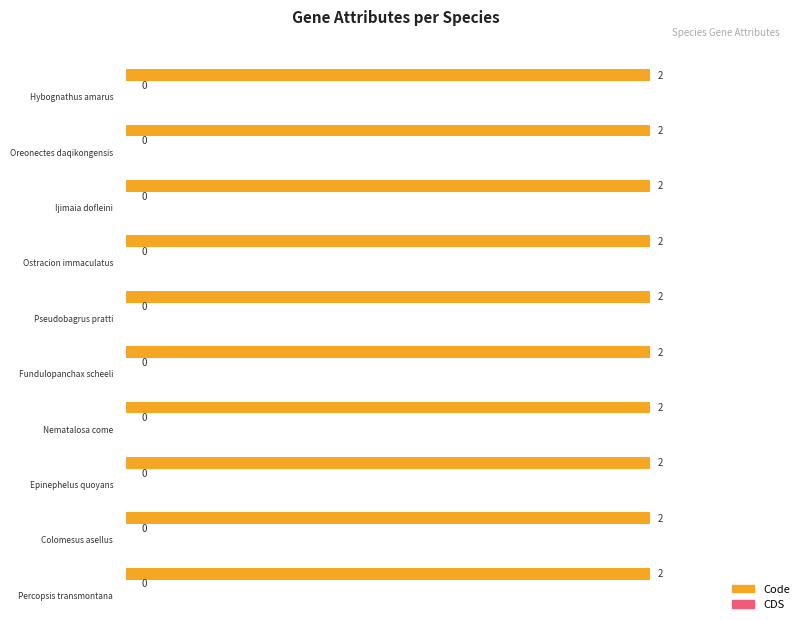

Which has a higher value, Ijimaia dofleini or Fundulopanchax scheeli?

Ijimaia dofleini